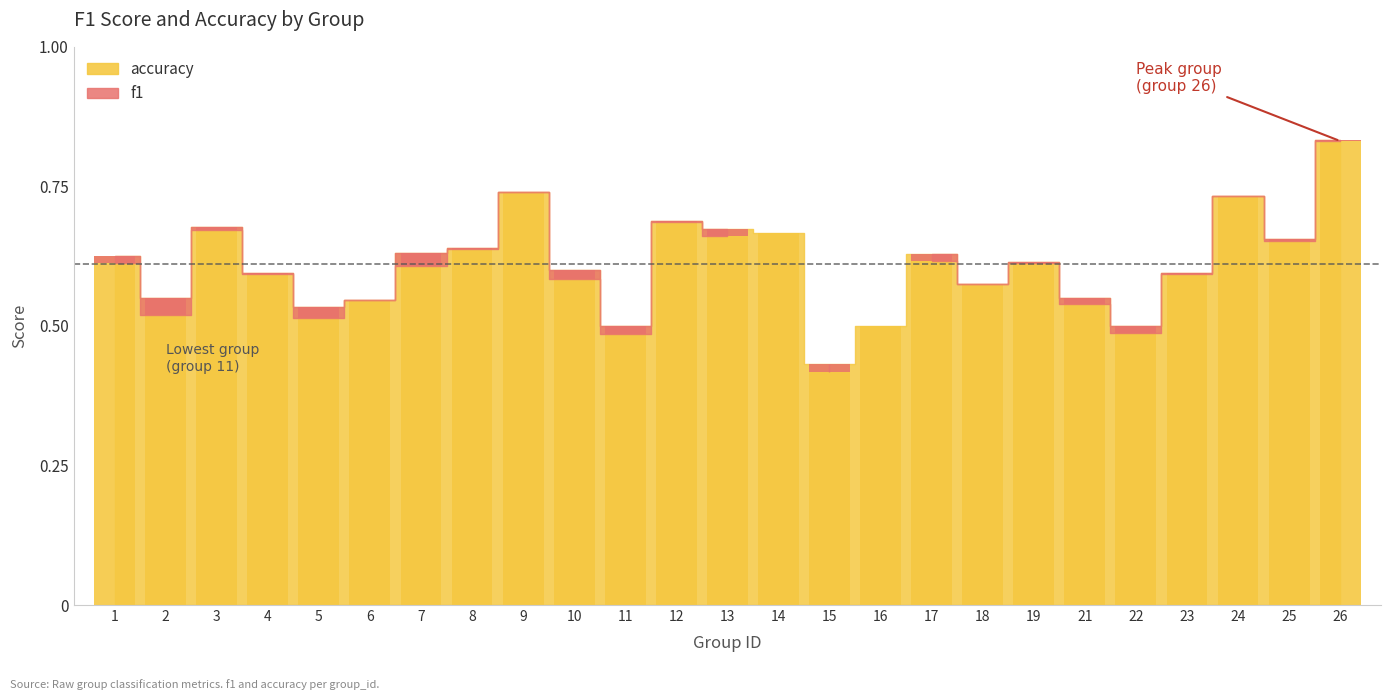

The chart shows a value of 0.3 at 5. True or false?

False